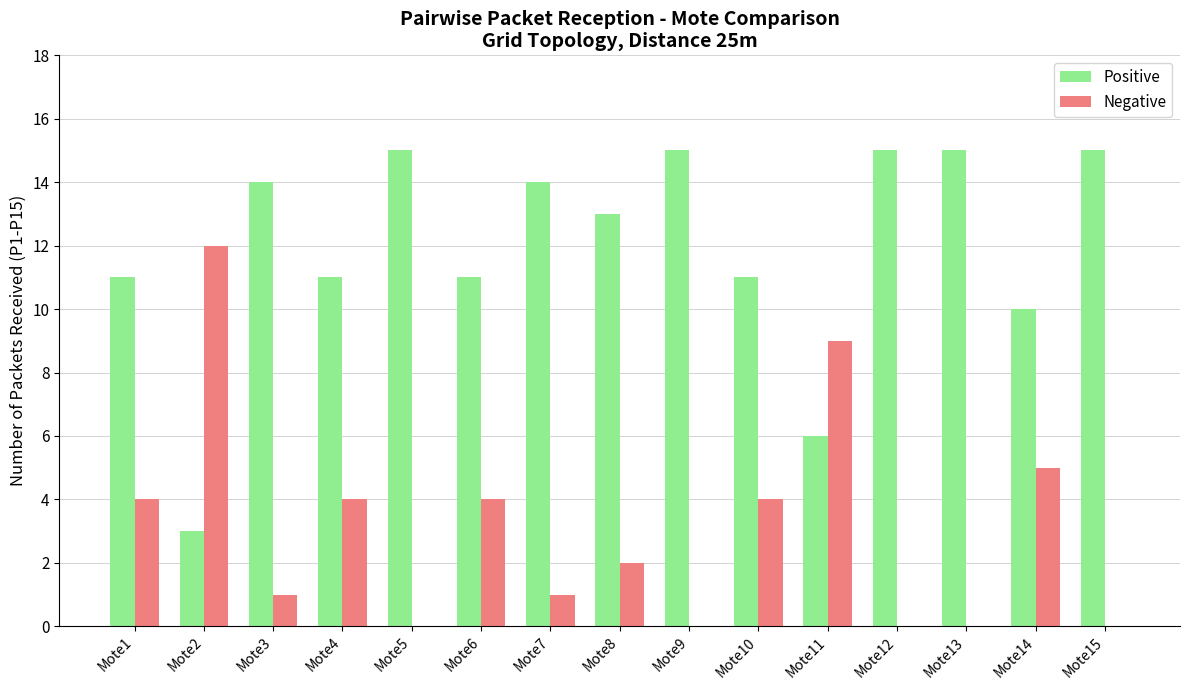

The Positive series shows 15 at Mote15. True or false?

True